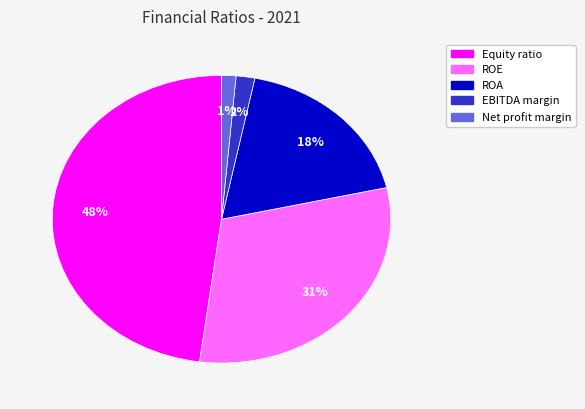

What is the largest slice in the pie chart?

Equity ratio